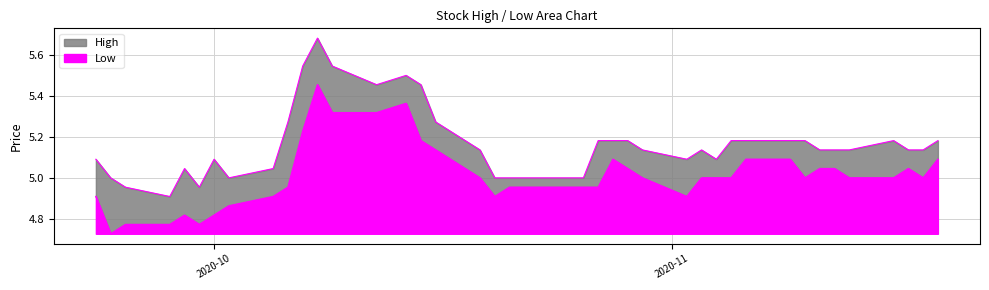

True or false: Low has a value of 3.1 at 35.

False